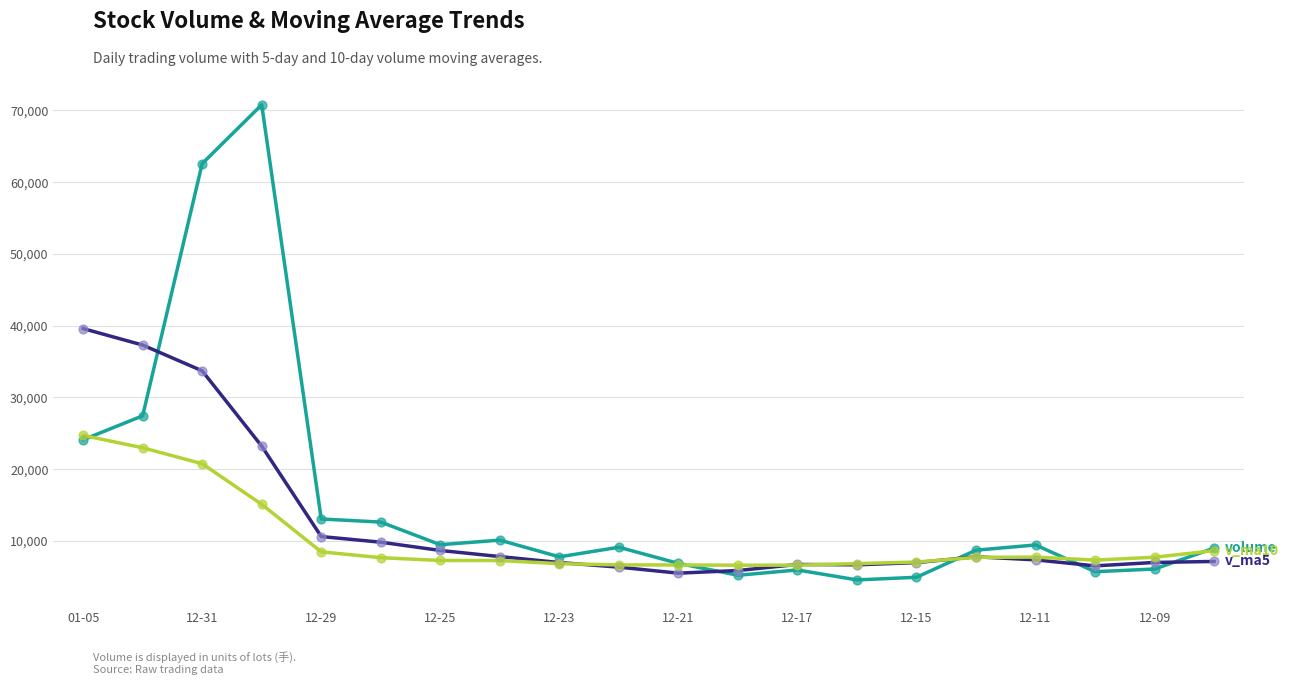

What is the greatest value displayed?

70792.2